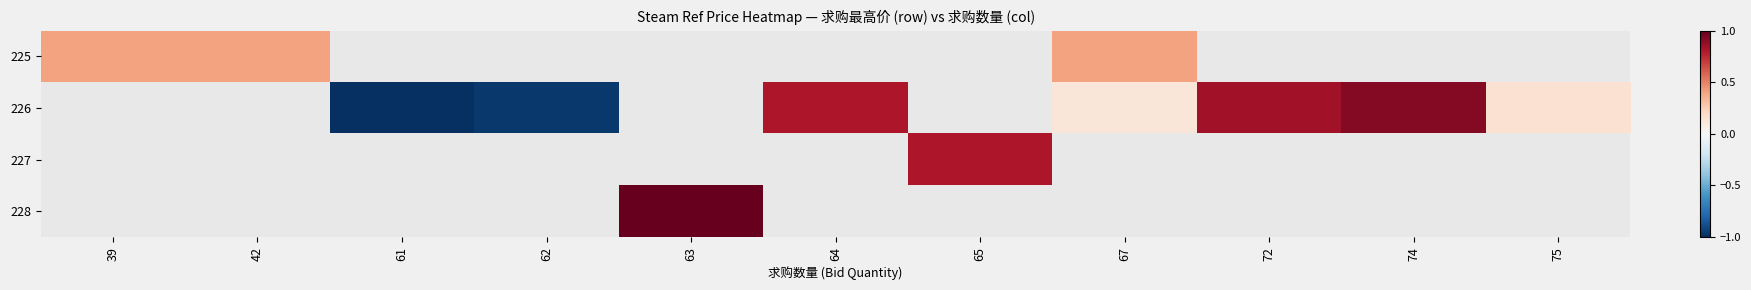

How many negative values does the 226 series have?

2